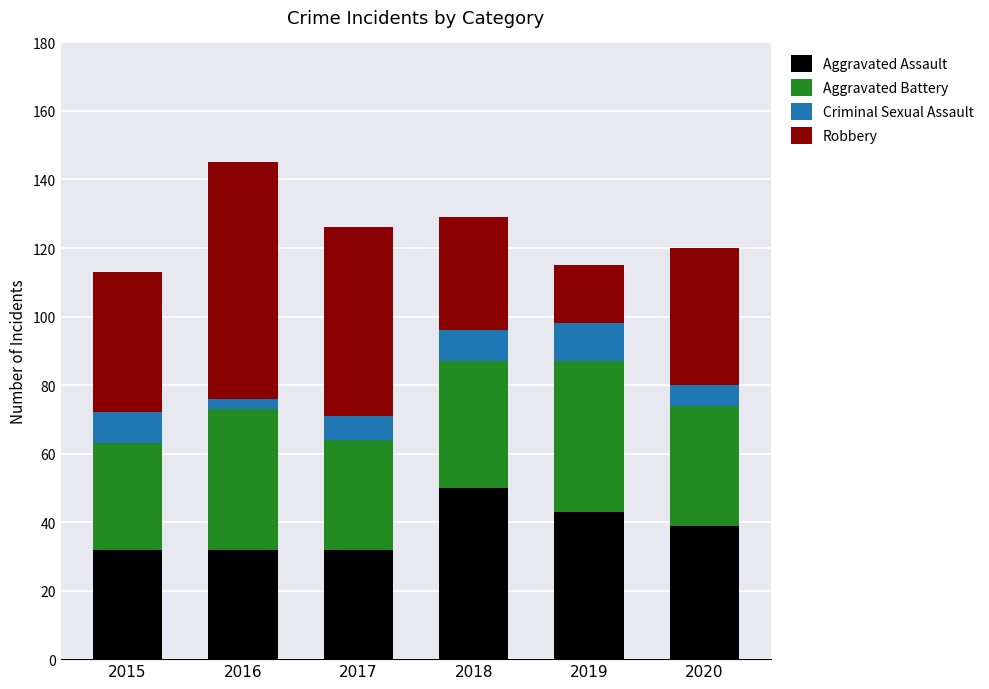

At which category is the sum across all series the highest?

2016